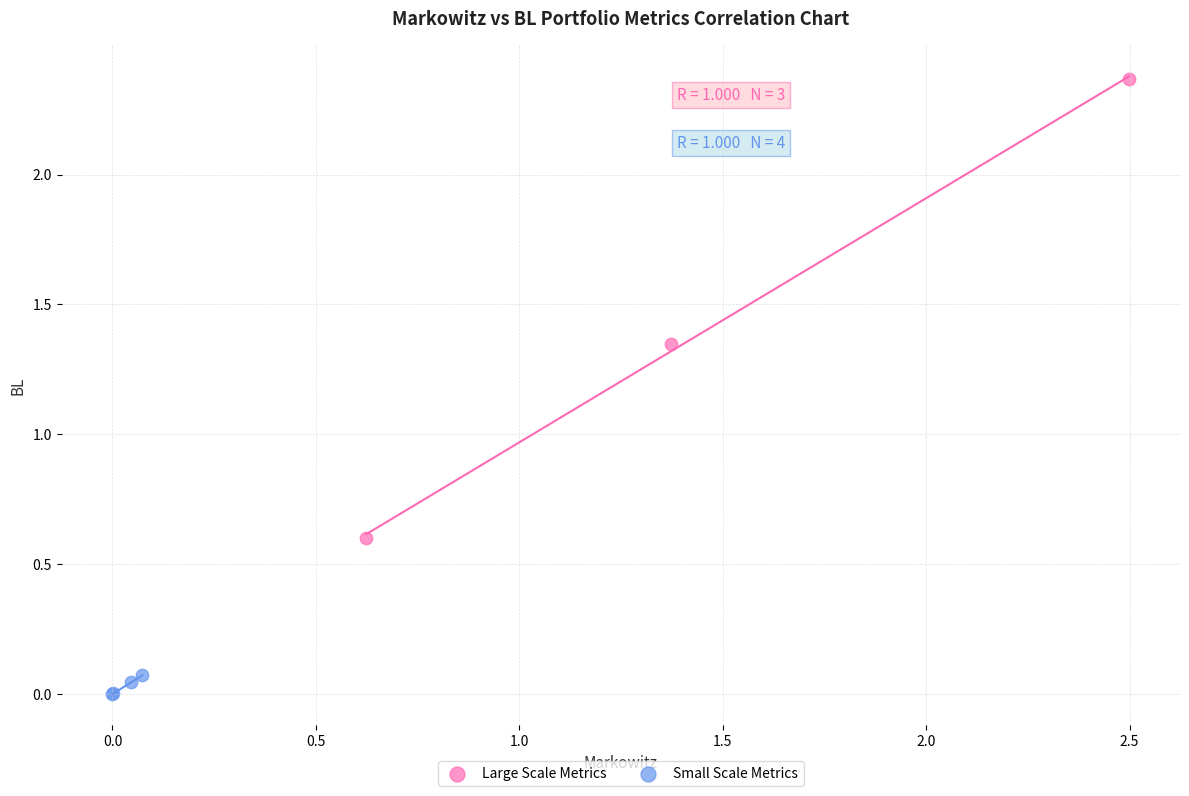

Which series contains the highest Y value?

Large Scale Metrics